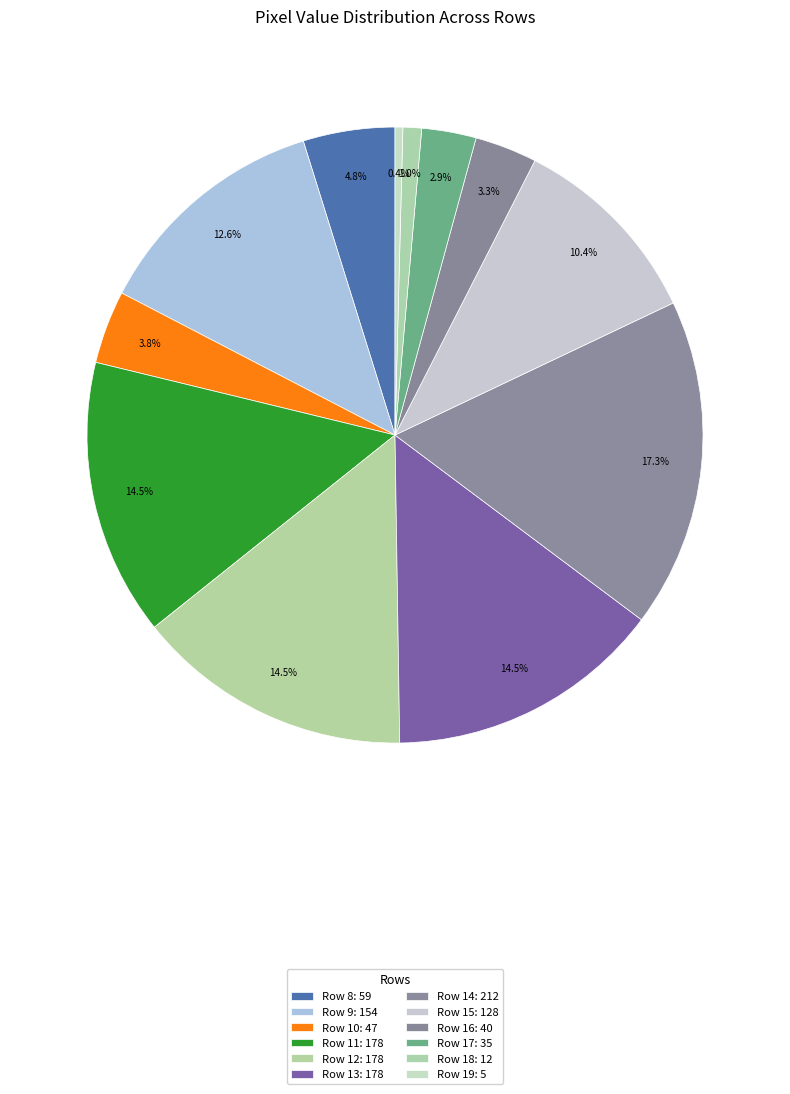

To the nearest percent, what is the difference between the Row 19 and Row 11 slice percentages?

14%